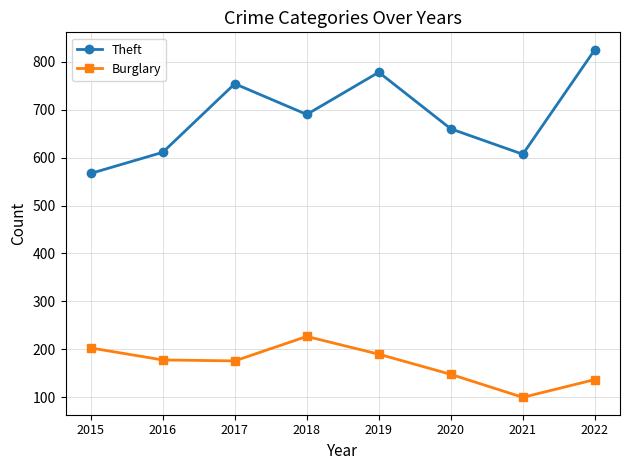

Which series has the largest total across all categories?

Theft